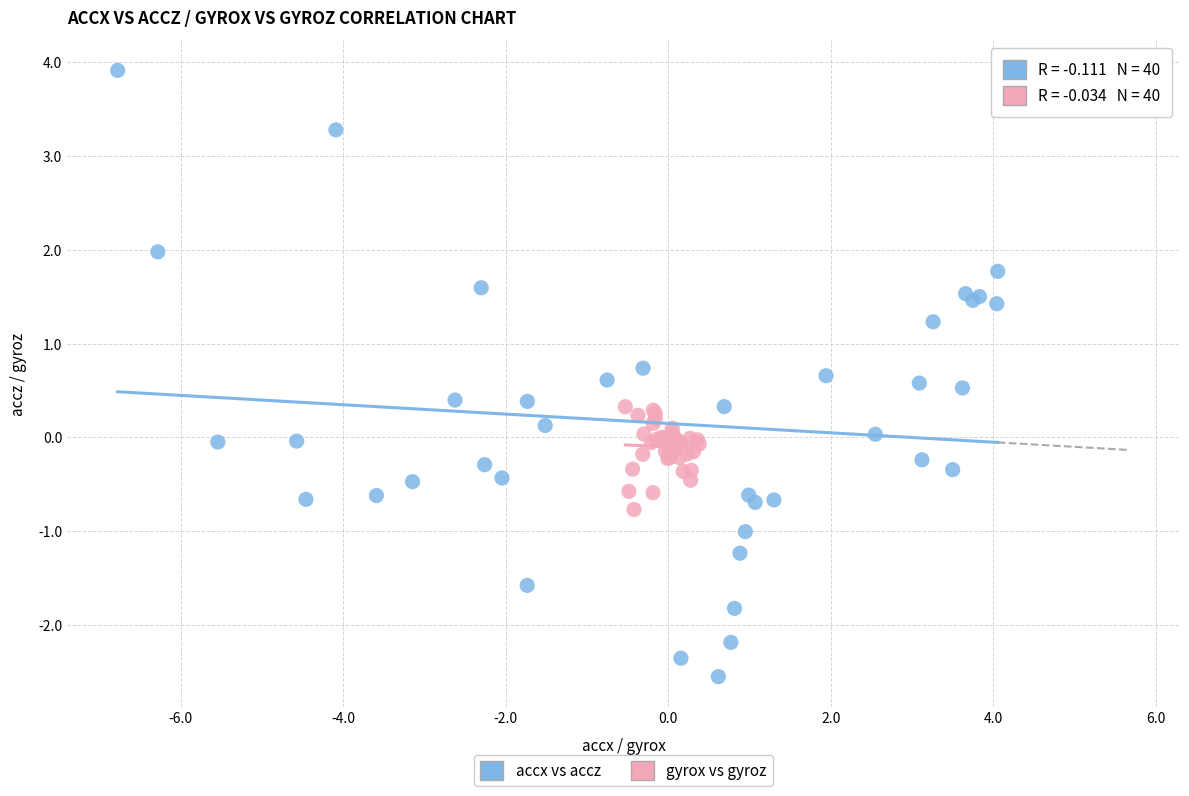

Which series contains the lowest Y value?

accx vs accz